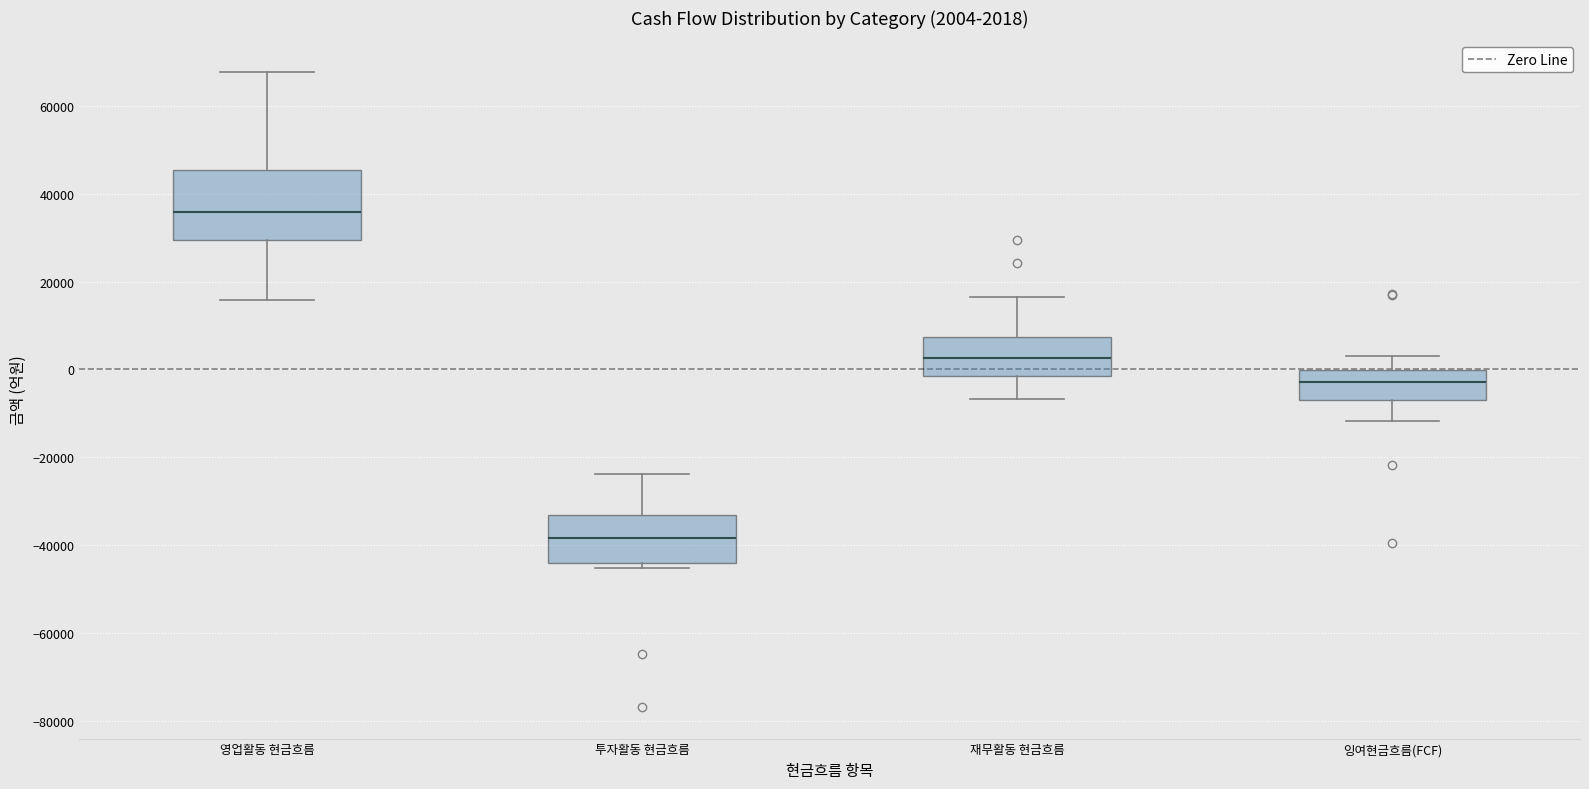

Which box has the highest median line?

영업활동 현금흐름